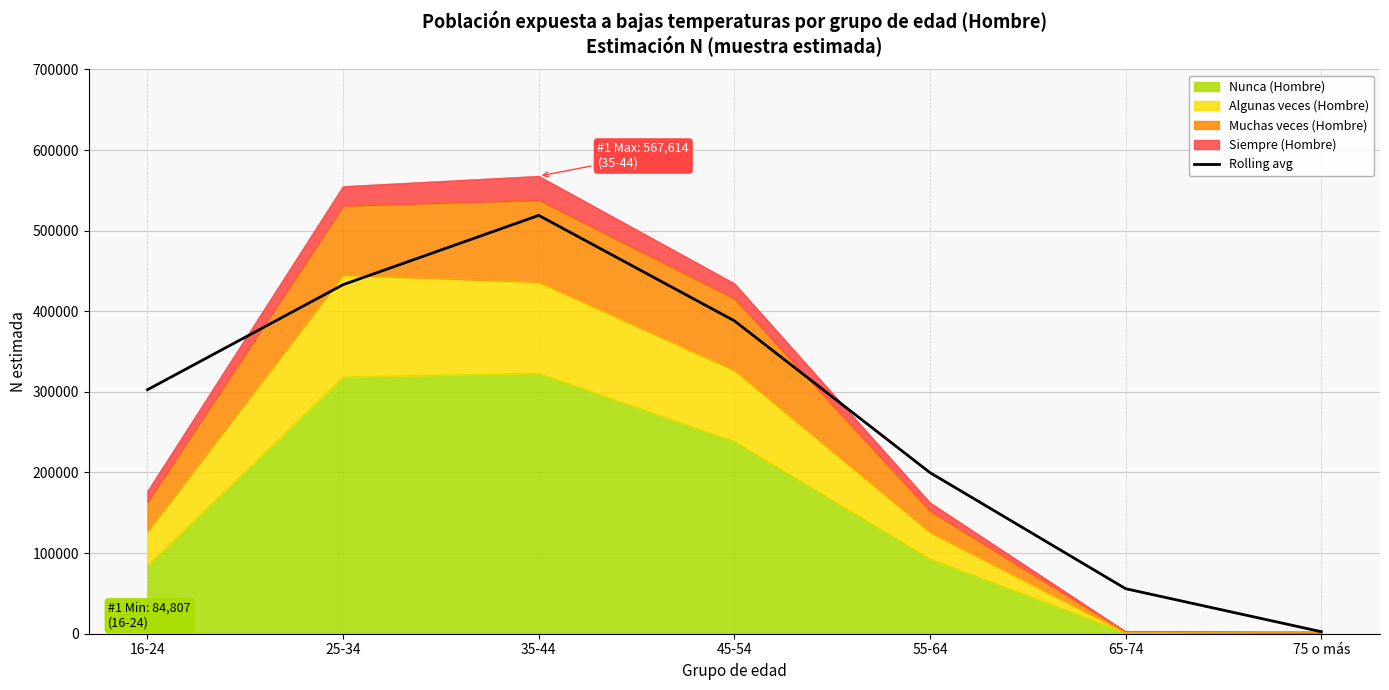

Read the value at 16-24.

302665.0